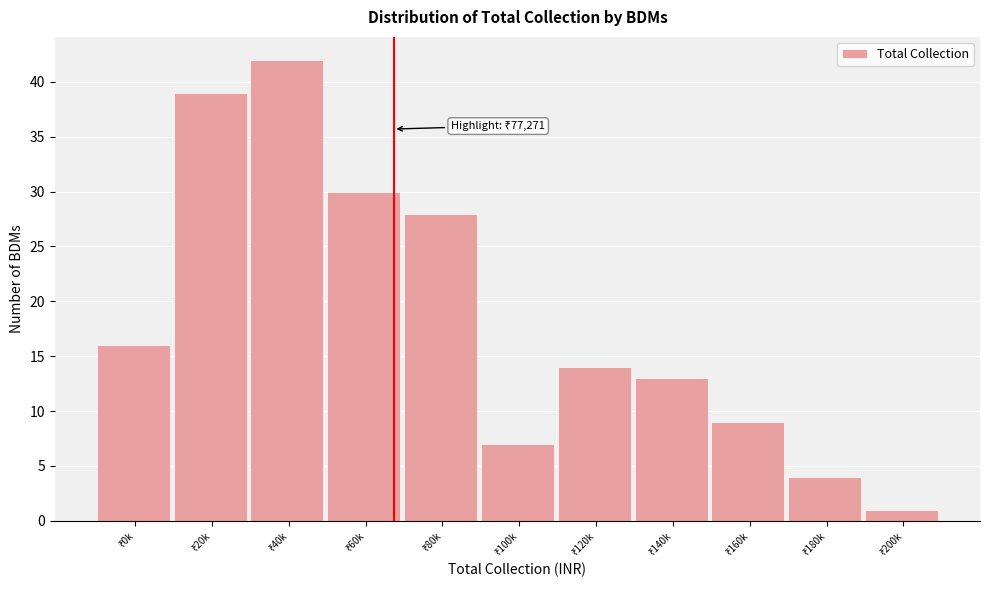

Reading right to left, extract all data points from this chart.

1	4	9	13	14	7	28	30	42	39	16